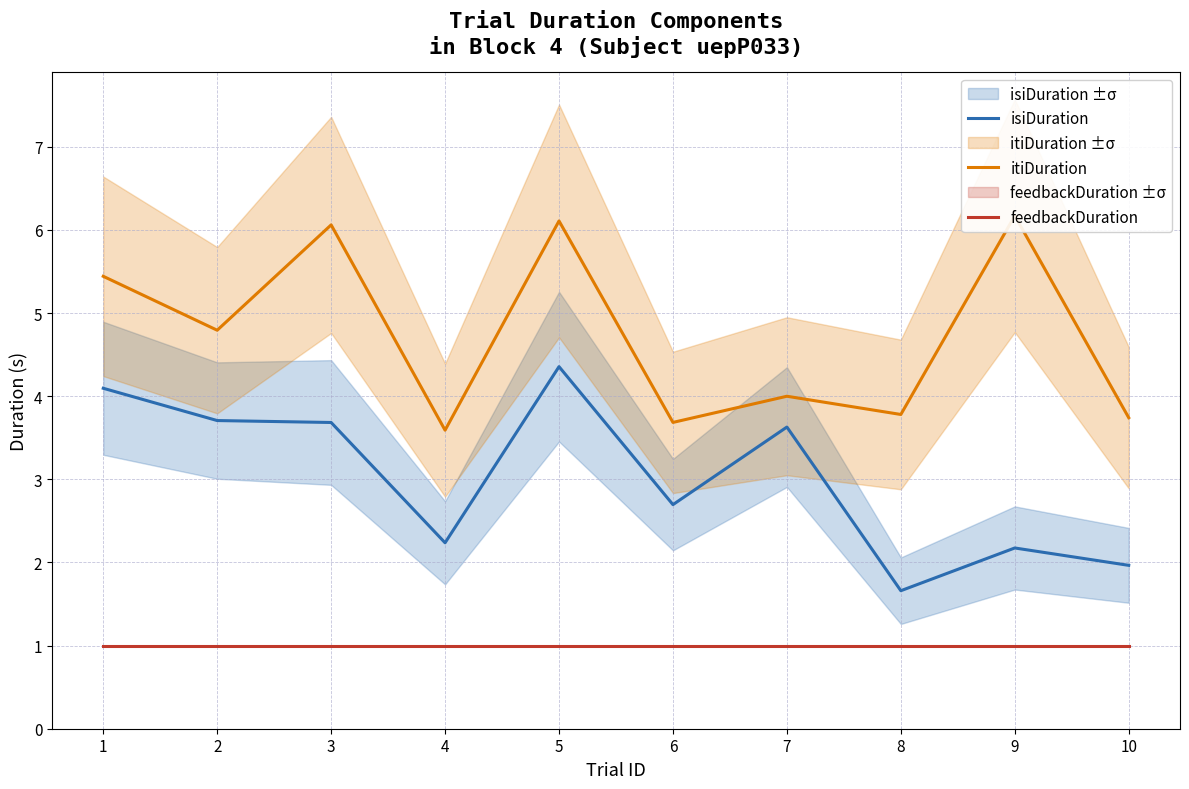

What is the approximate value of feedbackDuration at 10?

1.0